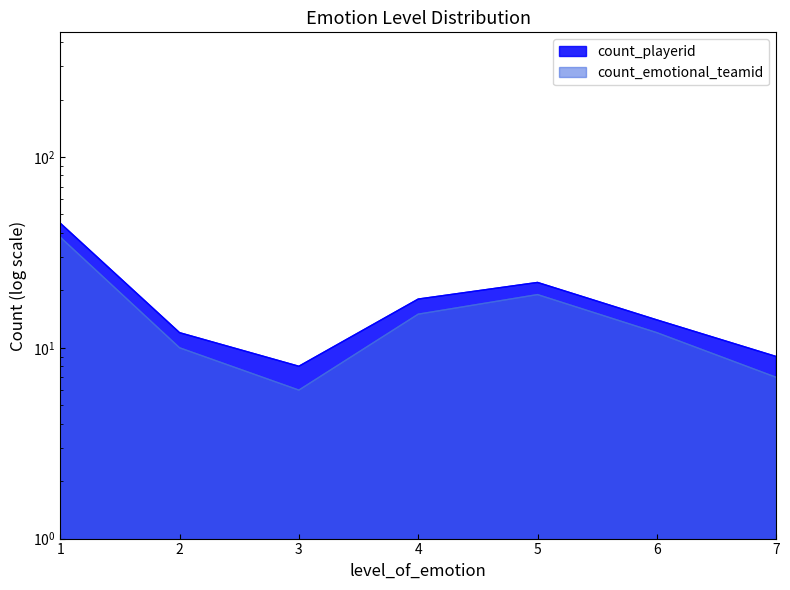

True or false: count_emotional_teamid and count_playerid cross at least once.

False